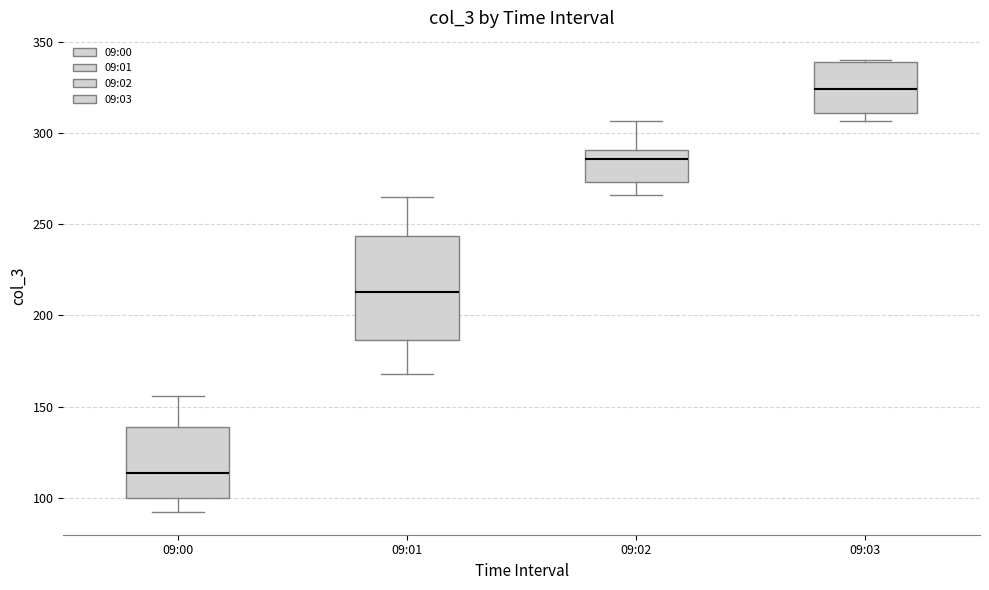

Reading left to right, read every box against the y-axis: the position of its median line, the range the box covers, and the ends of its whiskers. The values are not printed on the chart, so give them approximately, as read against the axis.

09:00: median 115, box 100 to 140, whiskers 90 to 155
09:01: median 215, box 185 to 245, whiskers 170 to 265
09:02: median 285, box 275 to 290, whiskers 265 to 305
09:03: median 325, box 310 to 340, whiskers 305 to 340